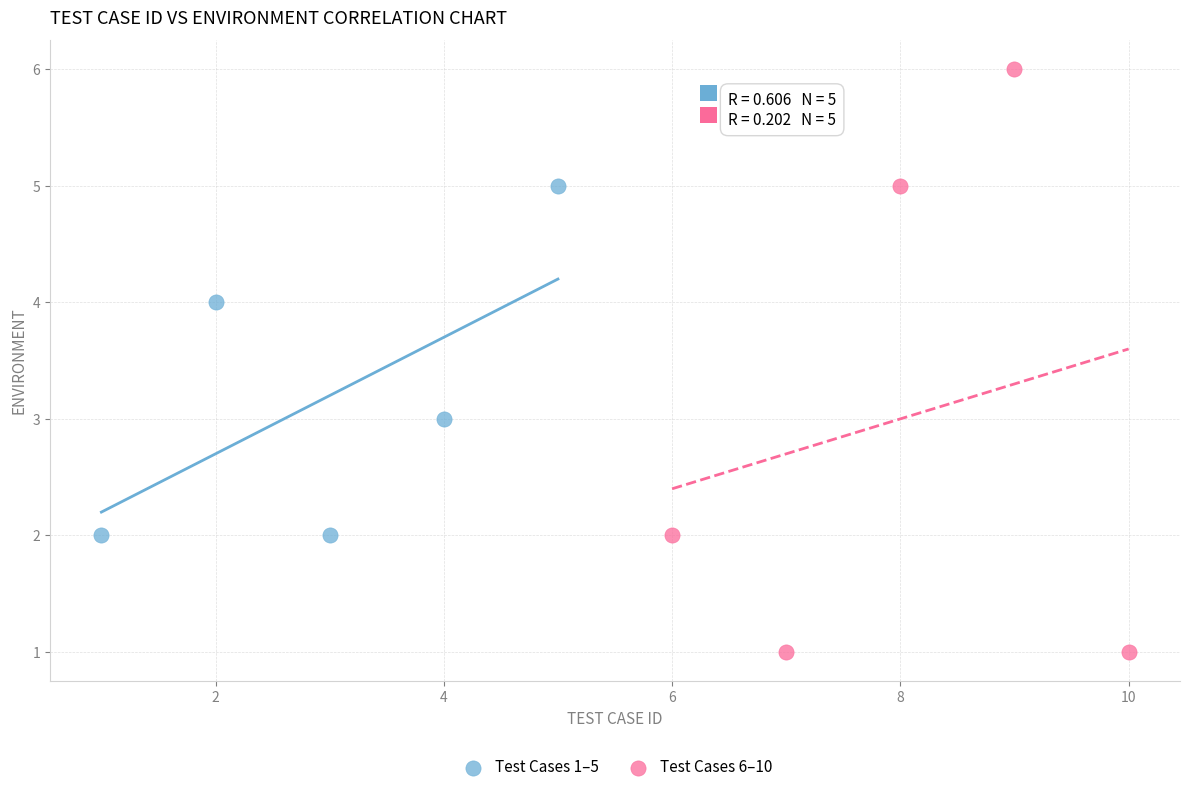

Which series contains the lowest Y value?

Test Cases 6–10